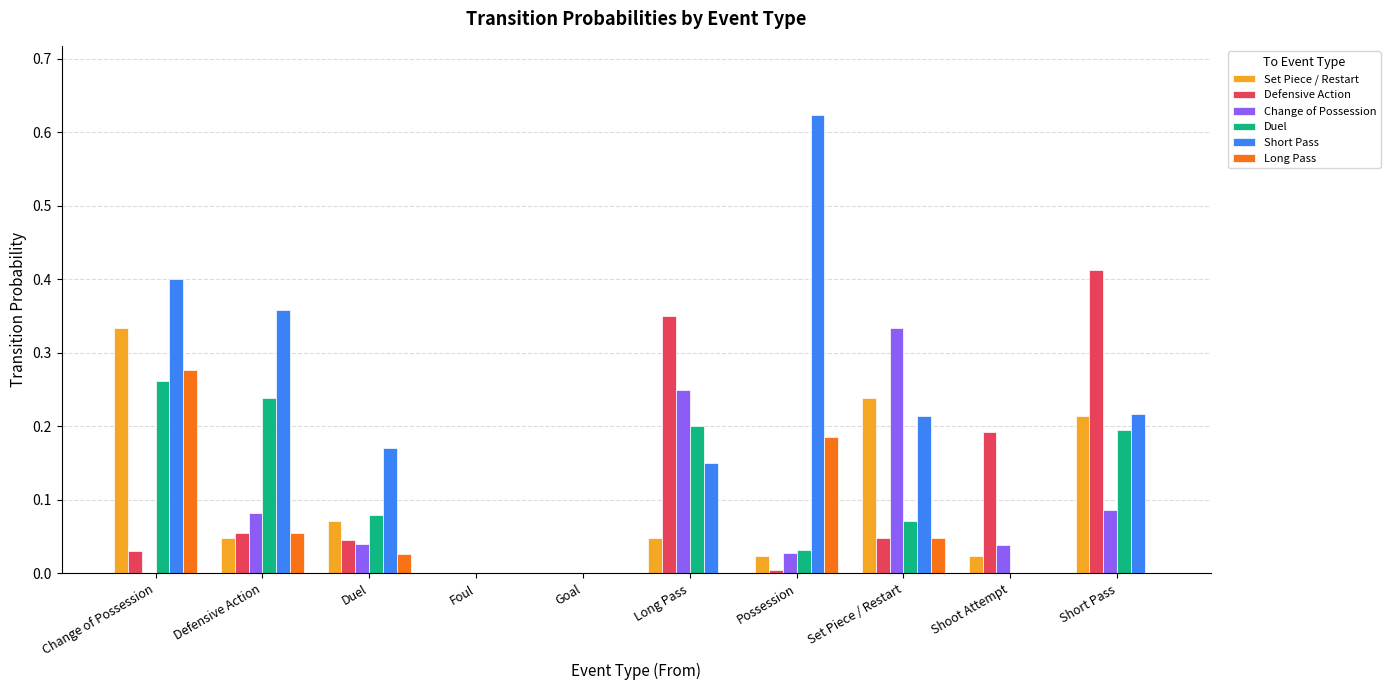

The Long Pass series shows 0.0 at Defensive Action. True or false?

False